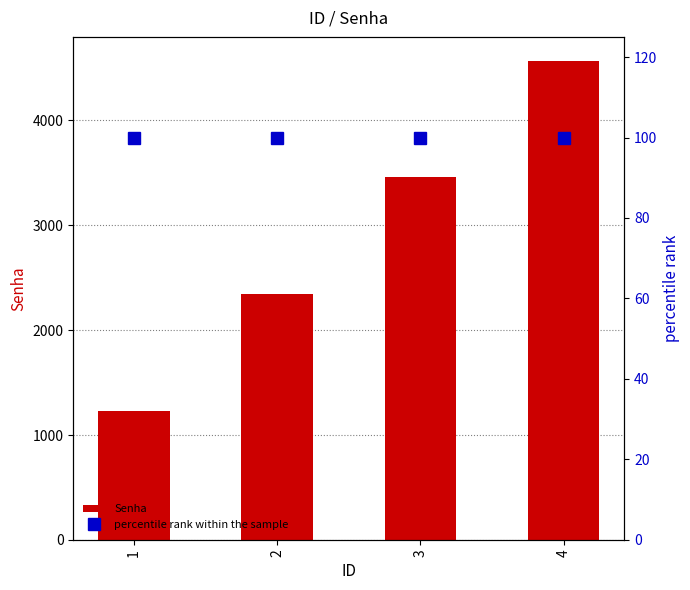

Is the value of Senha at 1 greater than the value of percentile rank within the sample at 3?

Yes